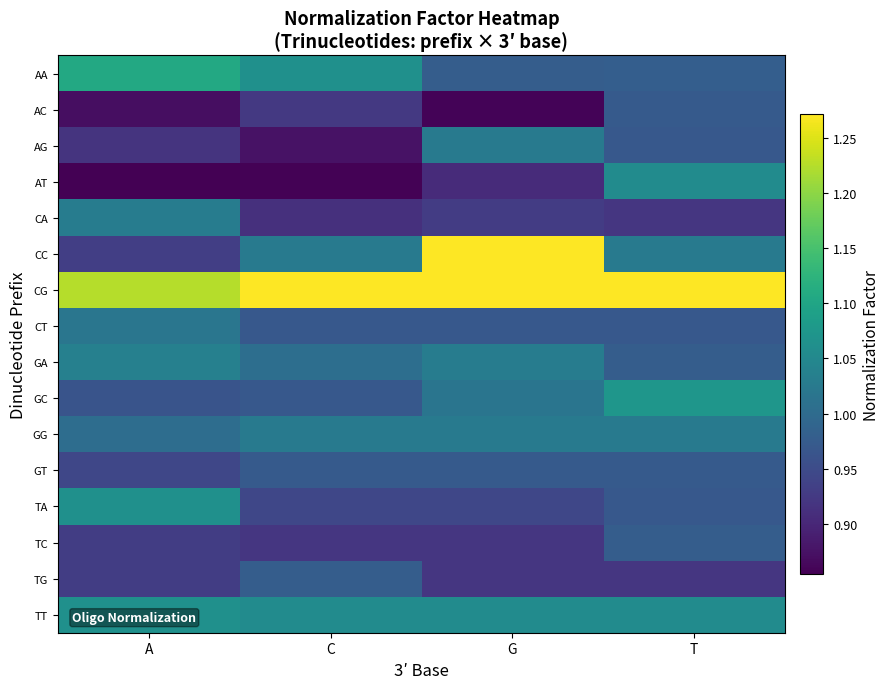

Rank the series at G from highest to lowest value.

CC, CG, TT, GA, AG, GG, GC, AA, GT, CT, TA, CA, TC, TG, AT, AC